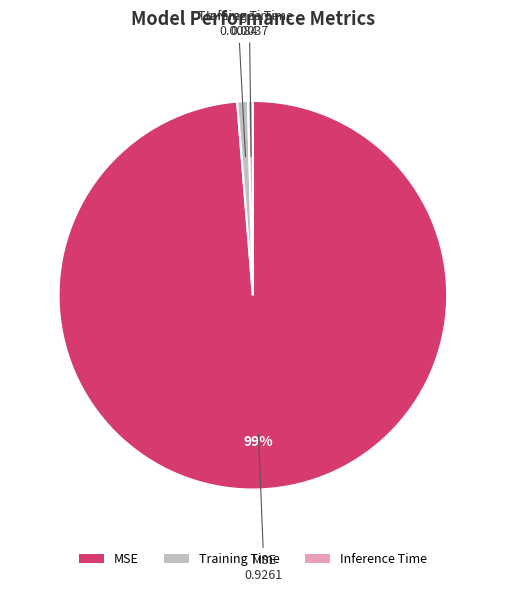

To the nearest percent, what is the average slice percentage?

33%